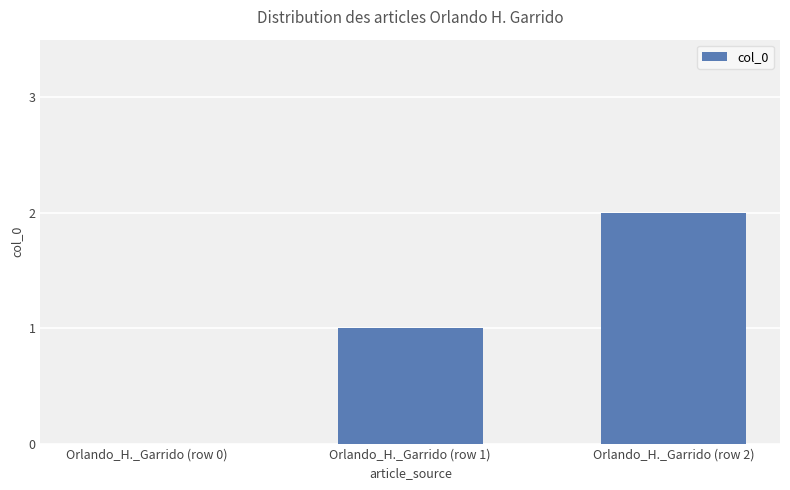

What is the approximate value at Orlando_H._Garrido (row 1)?

1